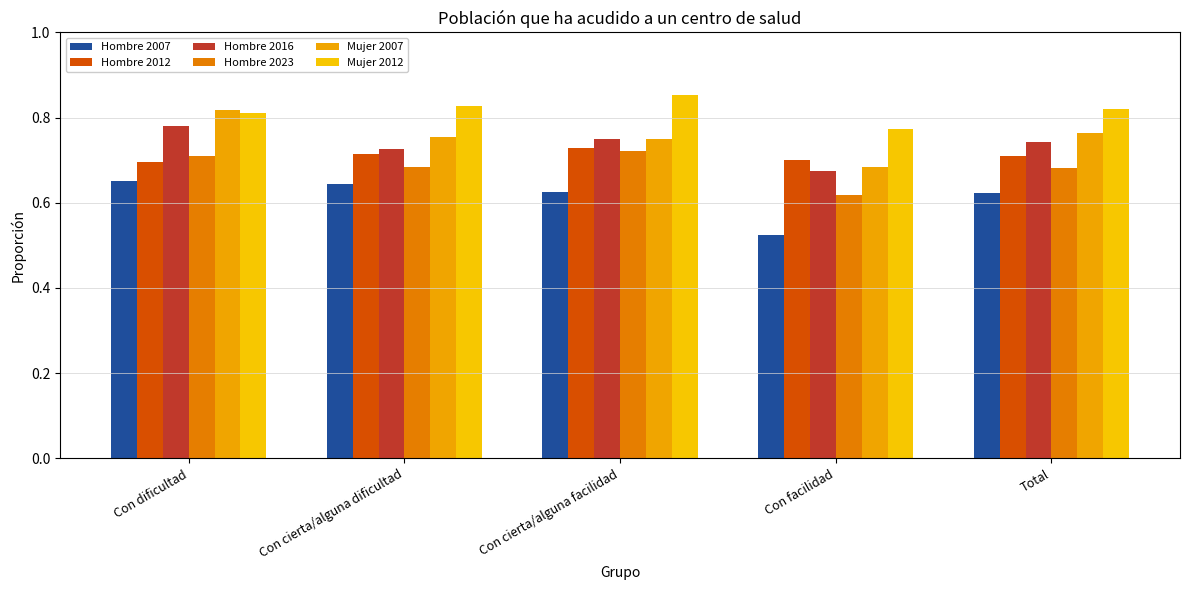

How many Hombre 2007 values are between 0 and 1?

5